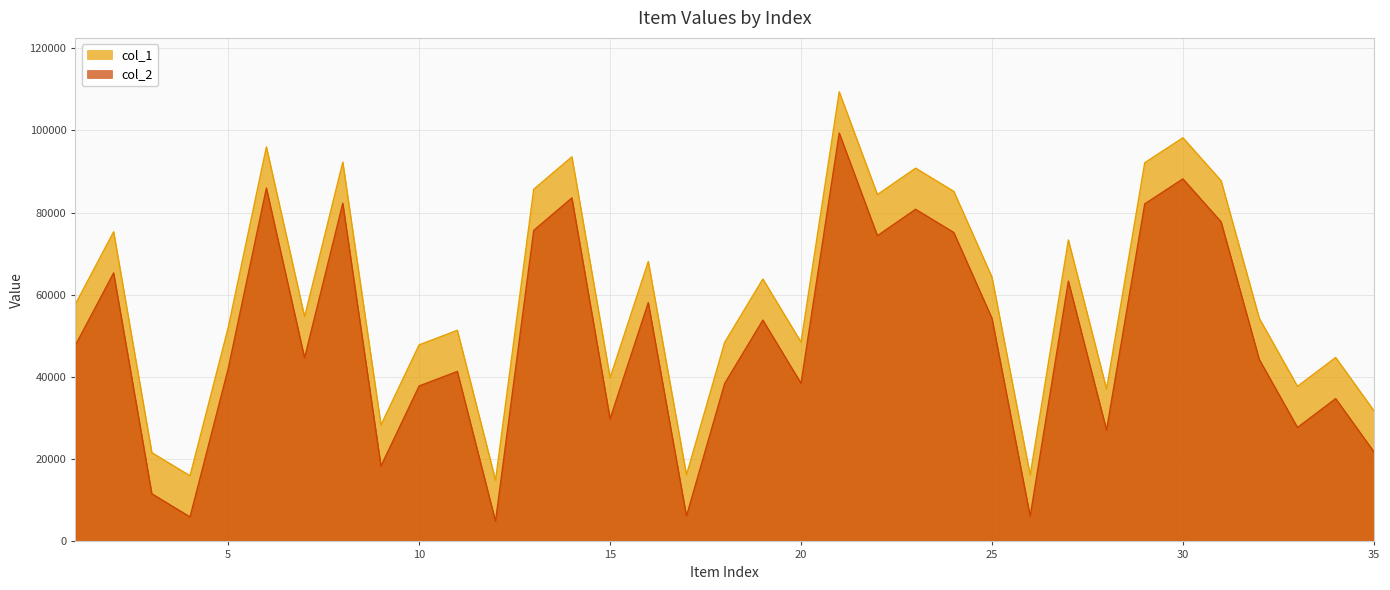

Rank the series by their maximum value, from lowest to highest.

col_2, col_1